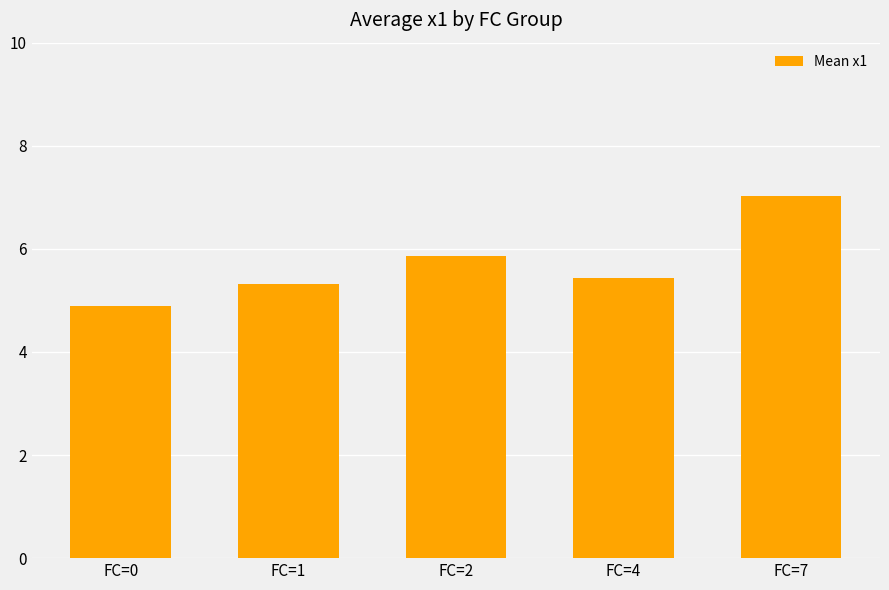

The chart shows a value of 5.4 at FC=4. True or false?

True